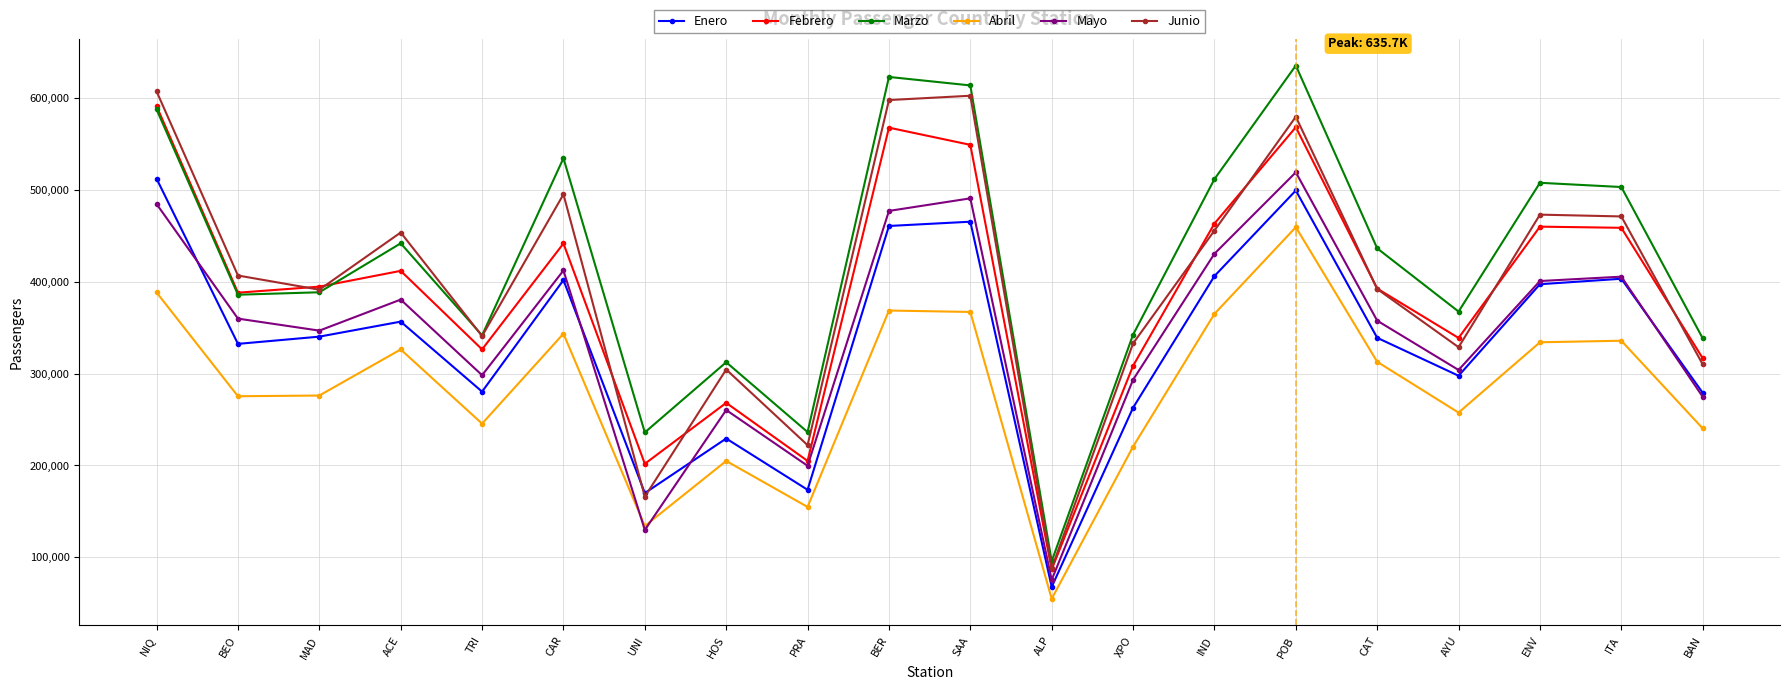

Rank the series at POB from lowest to highest value.

Abril, Enero, Mayo, Febrero, Junio, Marzo